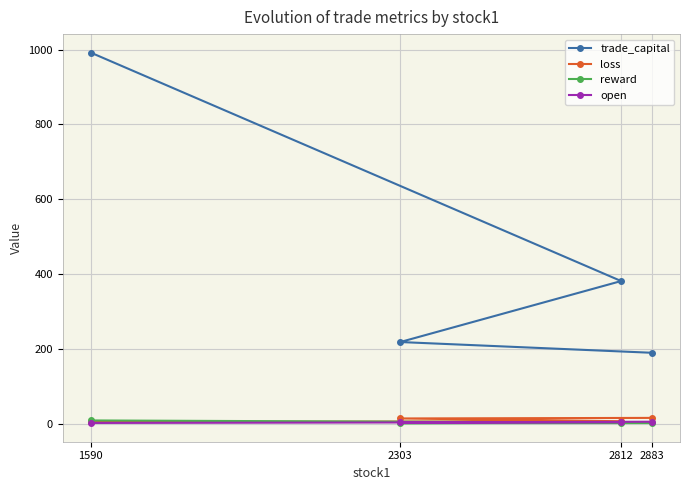

What is the spread (max minus min) of values at 1590?

990.7